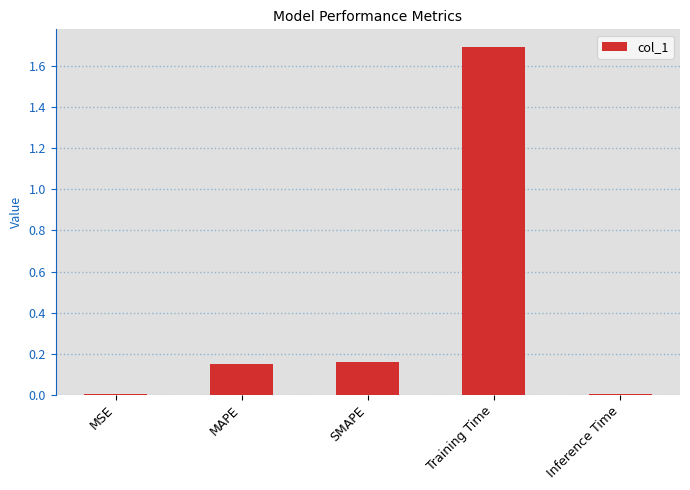

The chart shows a value of 1.7 at Training Time. True or false?

True